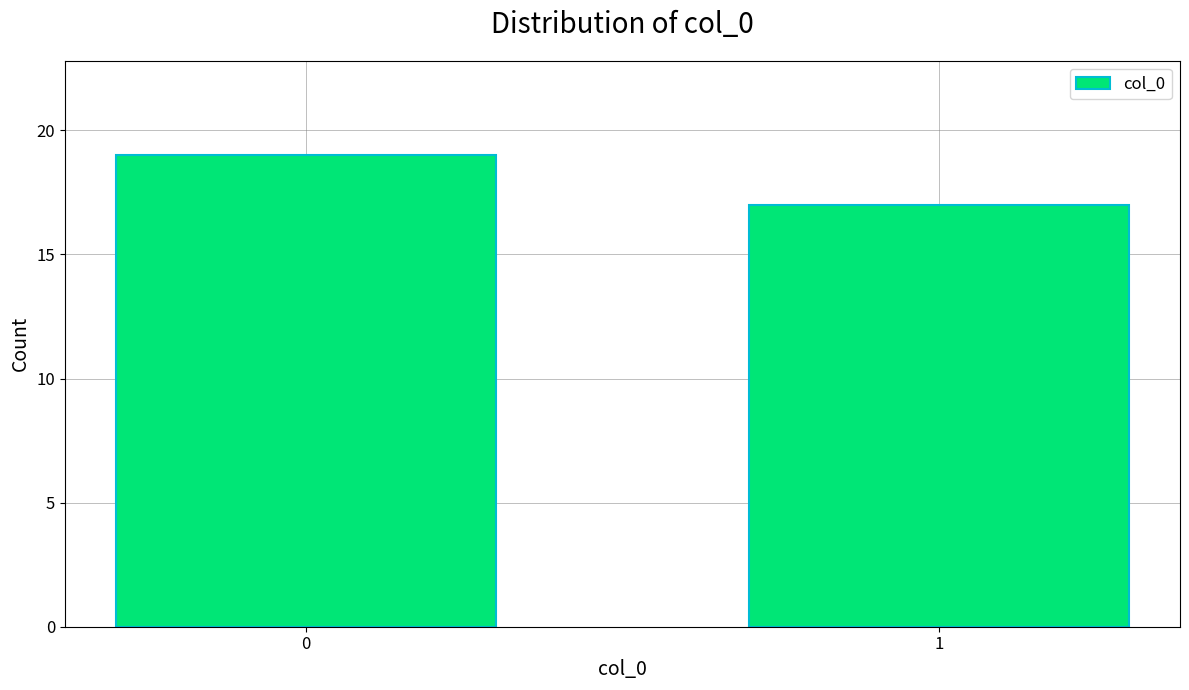

Reading left to right, what are all the values shown in this chart?

0=19	1=17